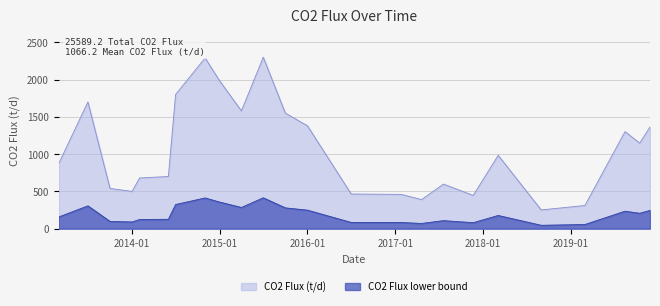

What is the difference between the values at 2014-02-01 and 2015-07-01?

1620.0